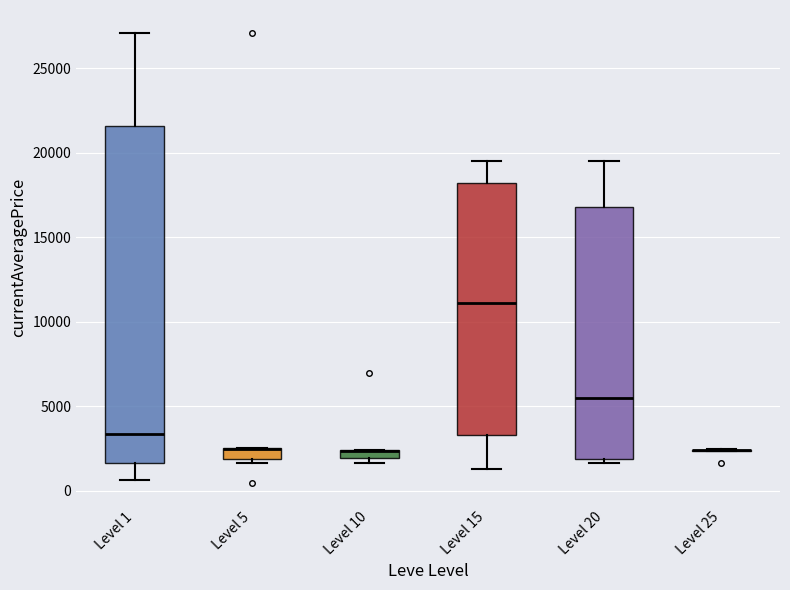

Where does the upper whisker of the box for Level 20 end on the y-axis? The values are not printed on the chart, so give them approximately, as read against the axis.

19500